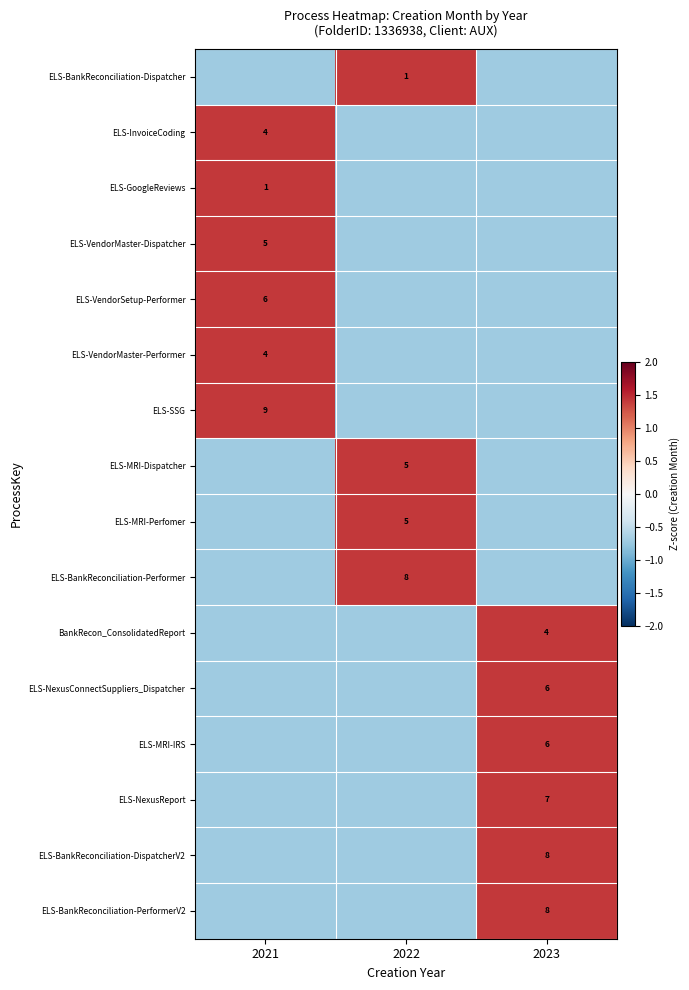

Reading right to left, list all the values displayed in this chart.

row_0: 2023=-0.7	2022=1.4	2021=-0.7
row_1: 2023=-0.7	2022=-0.7	2021=1.4
row_2: 2023=-0.7	2022=-0.7	2021=1.4
row_3: 2023=-0.7	2022=-0.7	2021=1.4
row_4: 2023=-0.7	2022=-0.7	2021=1.4
row_5: 2023=-0.7	2022=-0.7	2021=1.4
row_6: 2023=-0.7	2022=-0.7	2021=1.4
row_7: 2023=-0.7	2022=1.4	2021=-0.7
row_8: 2023=-0.7	2022=1.4	2021=-0.7
row_9: 2023=-0.7	2022=1.4	2021=-0.7
row_10: 2023=1.4	2022=-0.7	2021=-0.7
row_11: 2023=1.4	2022=-0.7	2021=-0.7
row_12: 2023=1.4	2022=-0.7	2021=-0.7
row_13: 2023=1.4	2022=-0.7	2021=-0.7
row_14: 2023=1.4	2022=-0.7	2021=-0.7
row_15: 2023=1.4	2022=-0.7	2021=-0.7